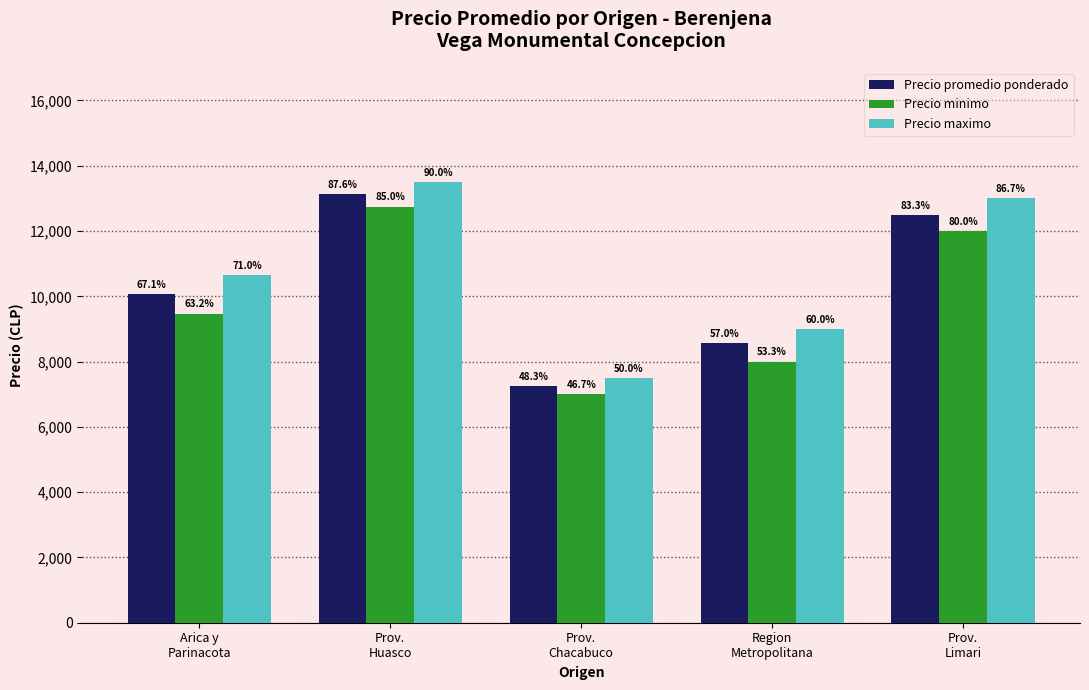

How many bars are there in each group?

3